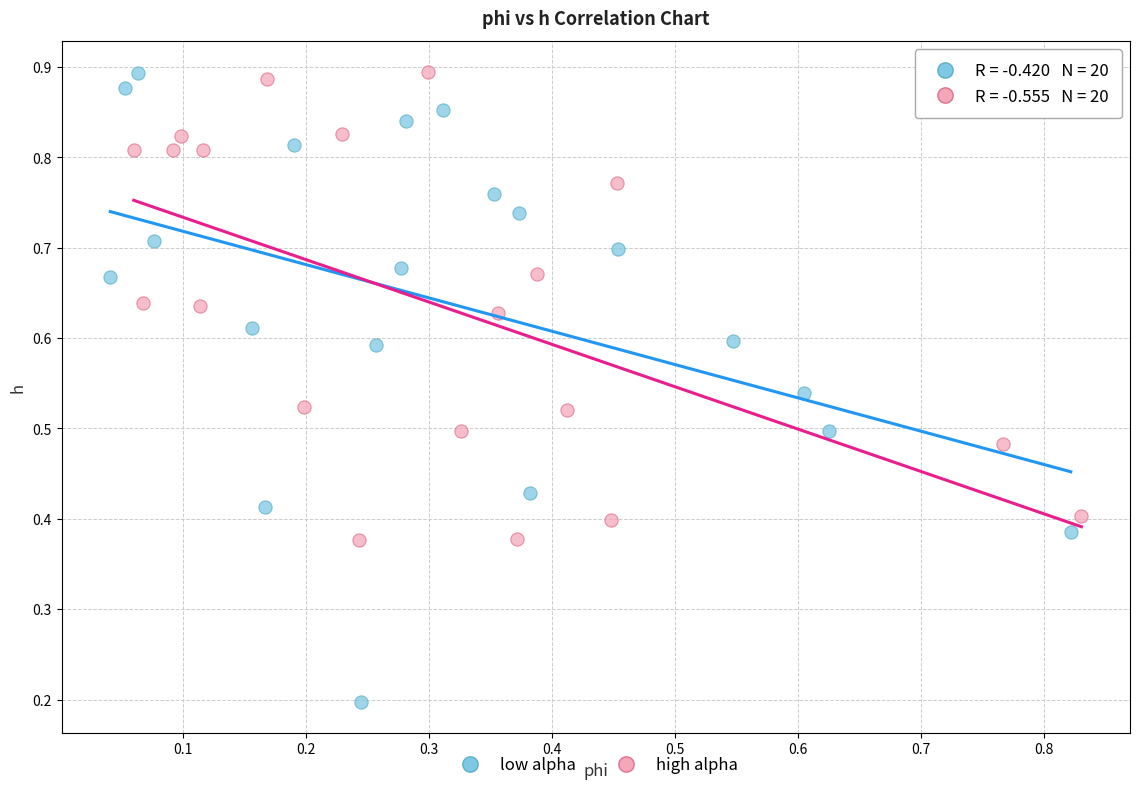

Which series reaches the minimum Y coordinate?

low alpha